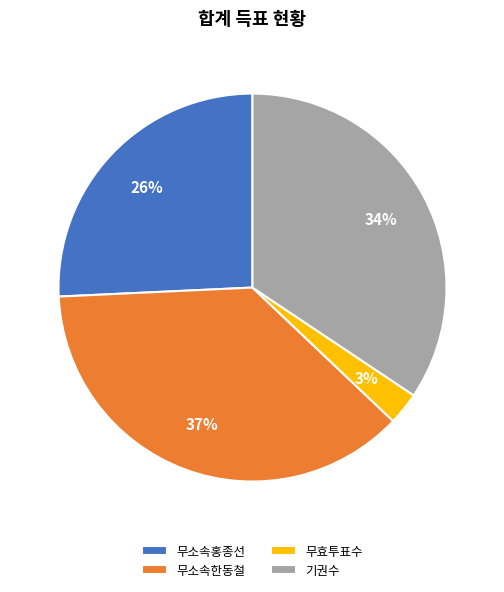

True or false: 무효투표수 accounts for 3% of the total.

True